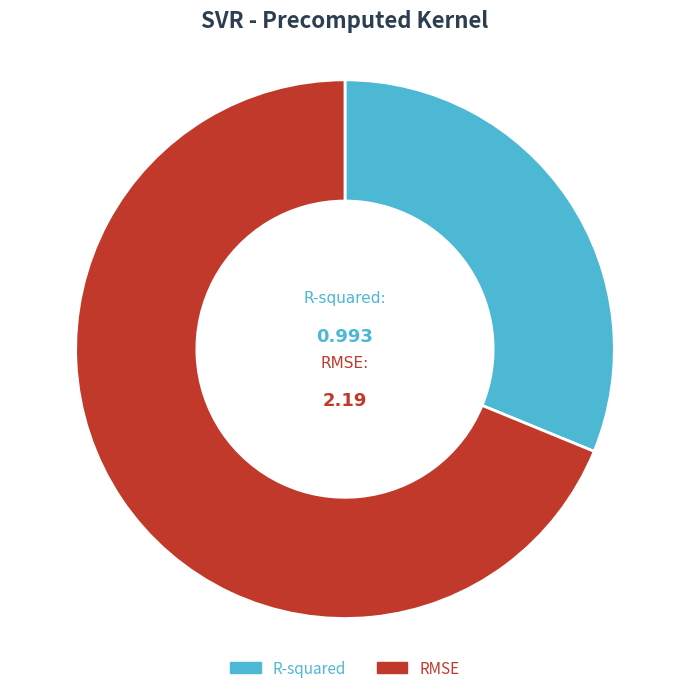

Rank the categories by value from lowest to highest.

R-squared, RMSE